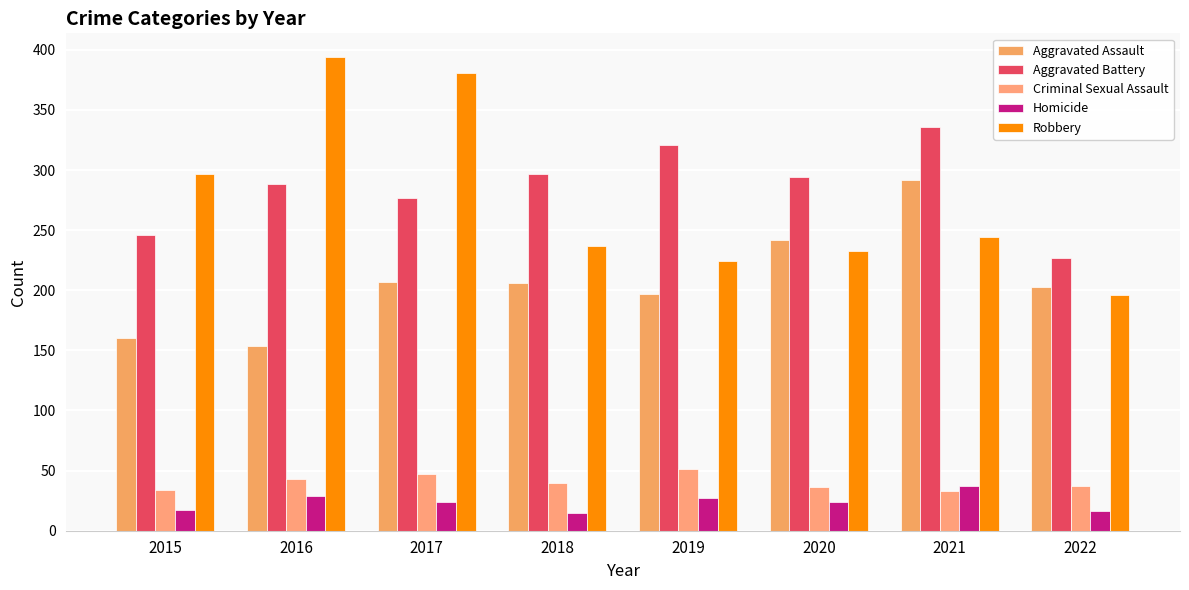

Which category has the lowest value across all series?

2018